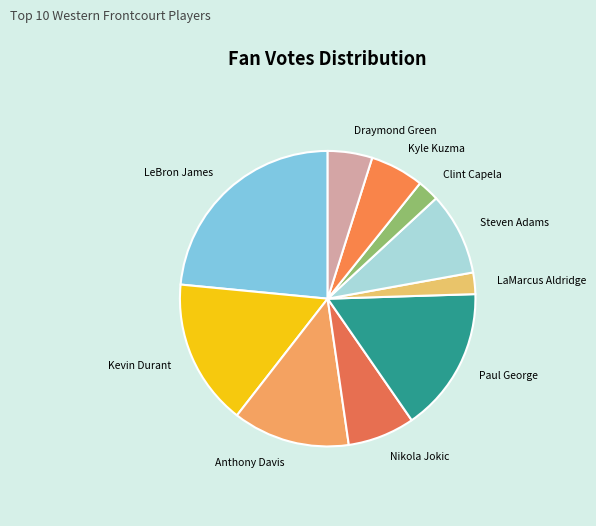

How many slices are in this pie chart?

10